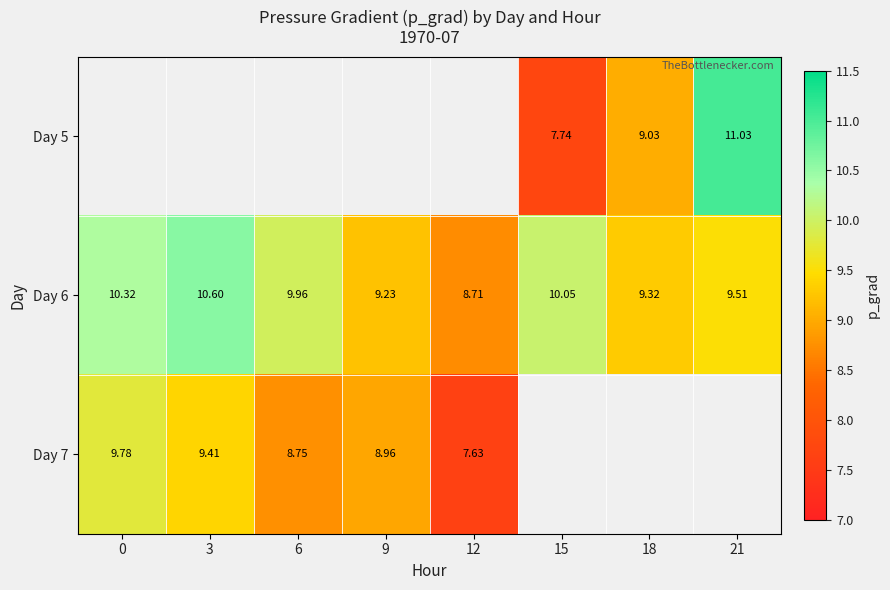

Which series changed the most between 12 and 15?

Day 6